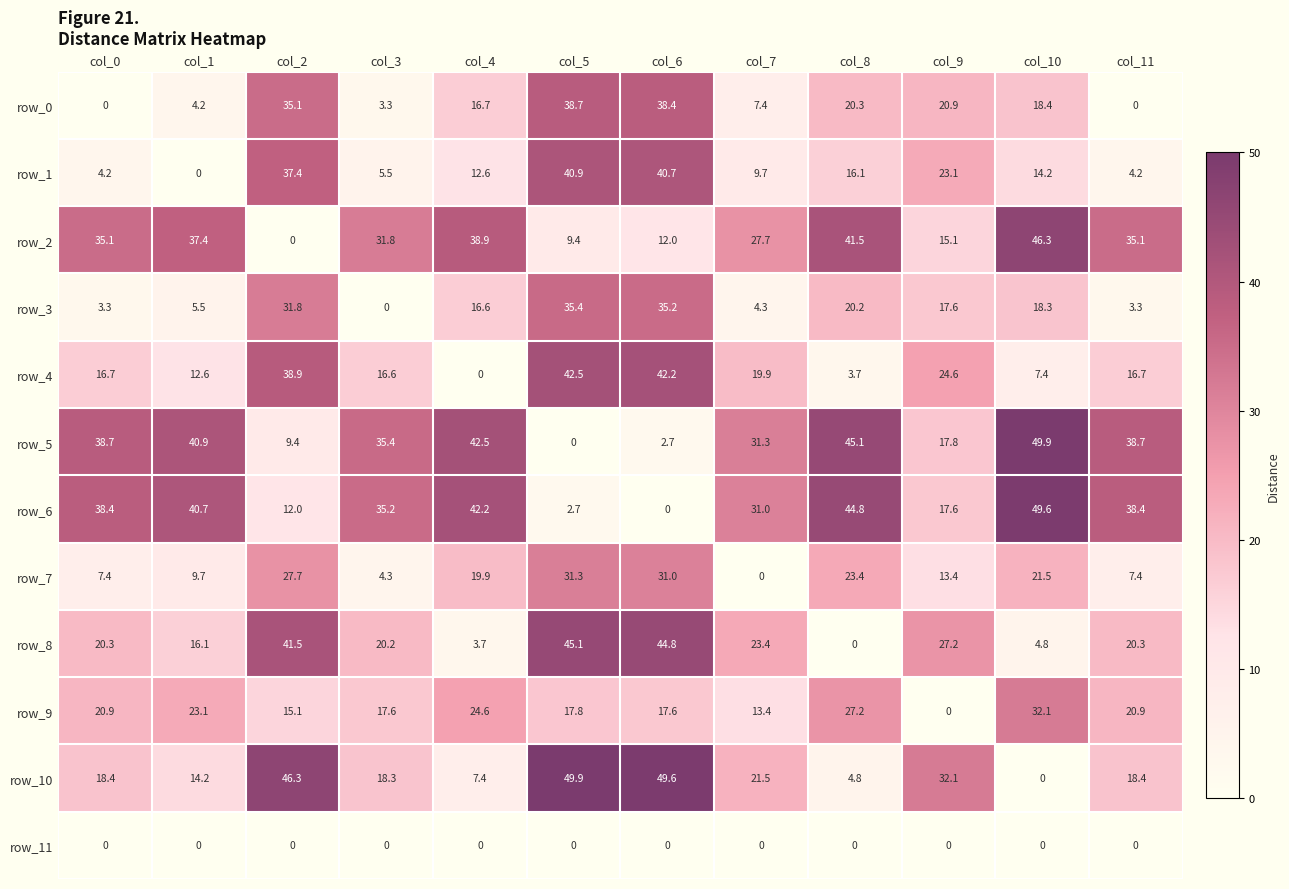

At how many categories does at least one series exceed 42?

6